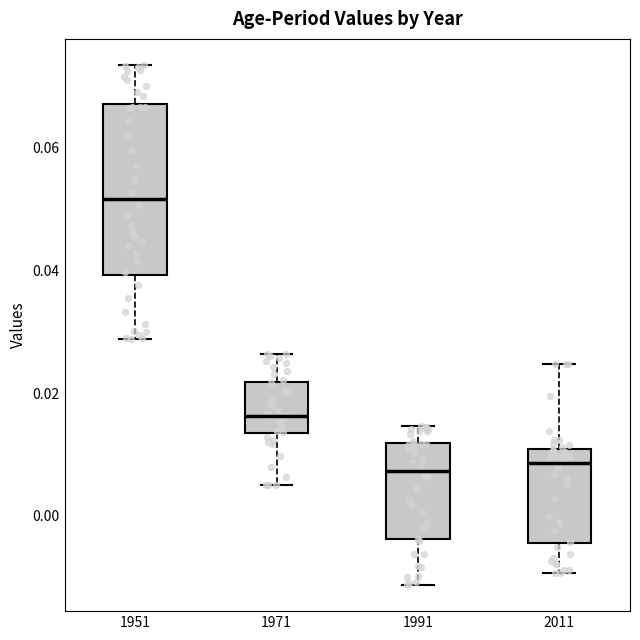

Reading left to right, read every box against the y-axis: the position of its median line, the range the box covers, and the ends of its whiskers. The values are not printed on the chart, so give them approximately, as read against the axis.

1951: median 0.052, box 0.040 to 0.068, whiskers 0.028 to 0.074
1971: median 0.016, box 0.014 to 0.022, whiskers 0.006 to 0.026
1991: median 0.008, box -0.004 to 0.012, whiskers -0.012 to 0.014
2011: median 0.008, box -0.004 to 0.010, whiskers -0.010 to 0.024